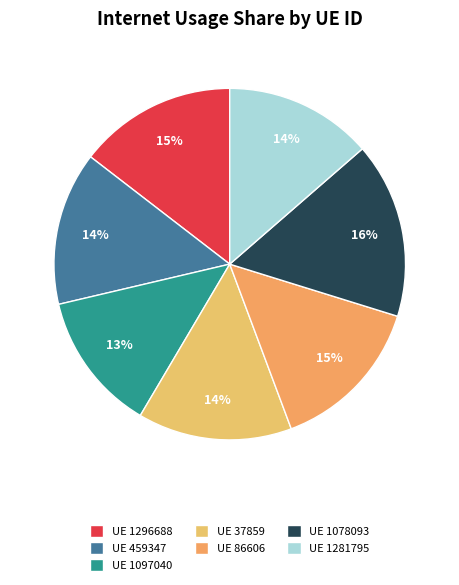

How many slices are in this pie chart?

7